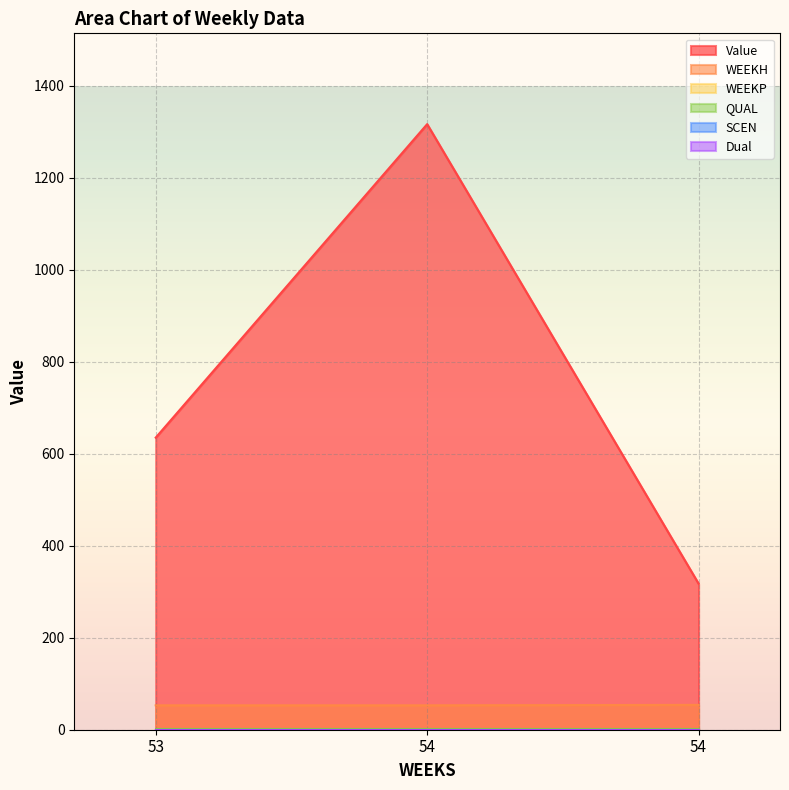

Which series changed the most between 53 and 54?

Value